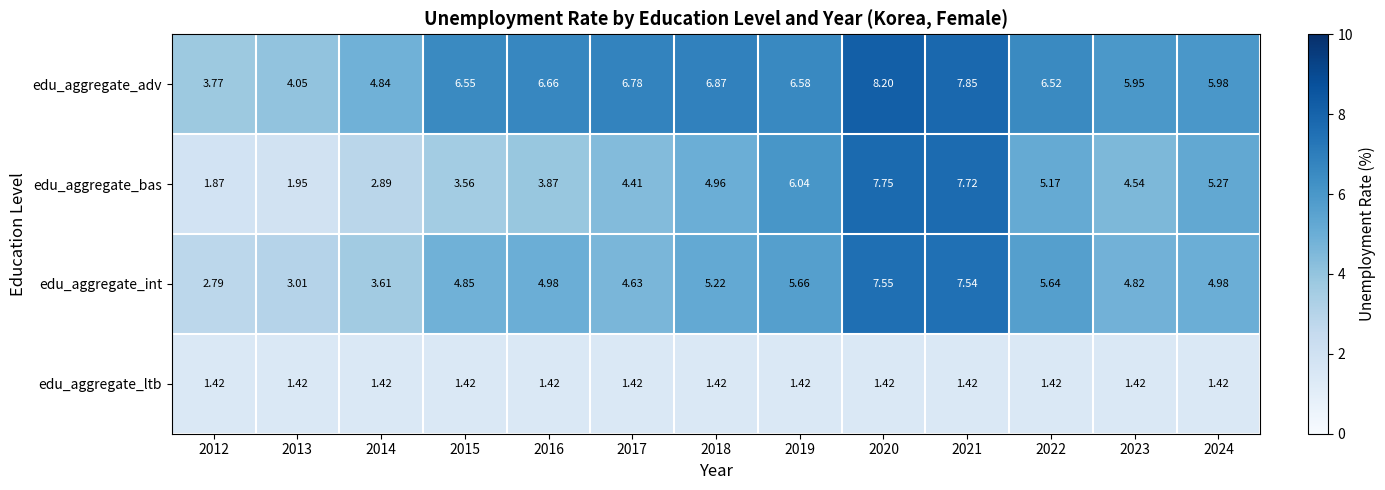

Which series has the widest spread of values?

edu_aggregate_bas